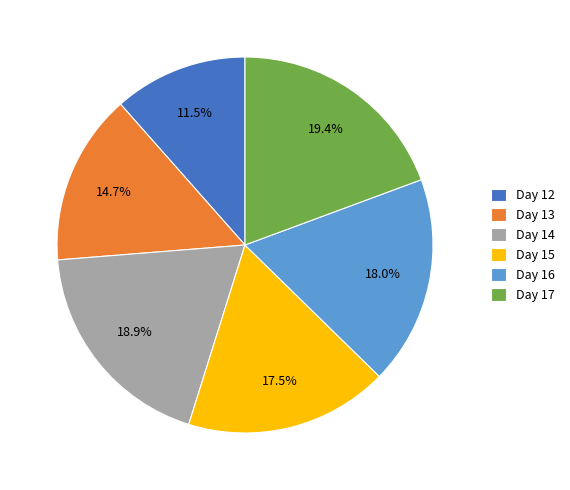

What percentage do Day 14 and Day 15 together represent?

36.4%